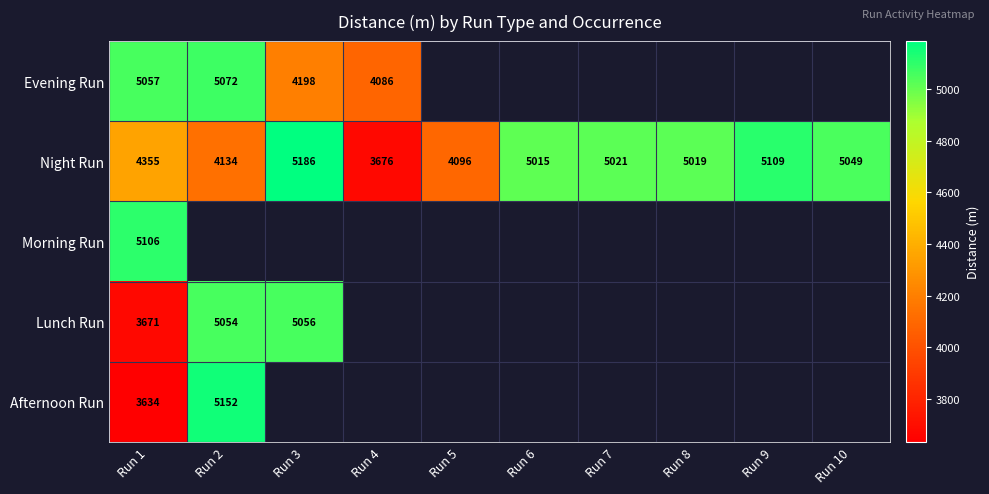

What value does the Night Run series have at Run 6?

5015.0